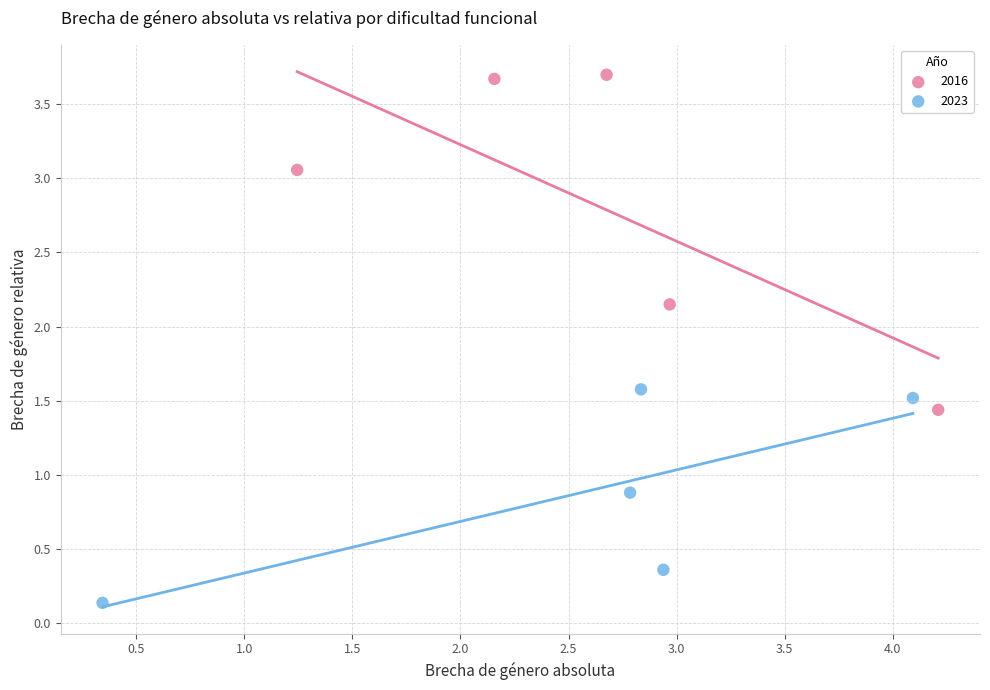

Which series contains the highest Y value?

2016